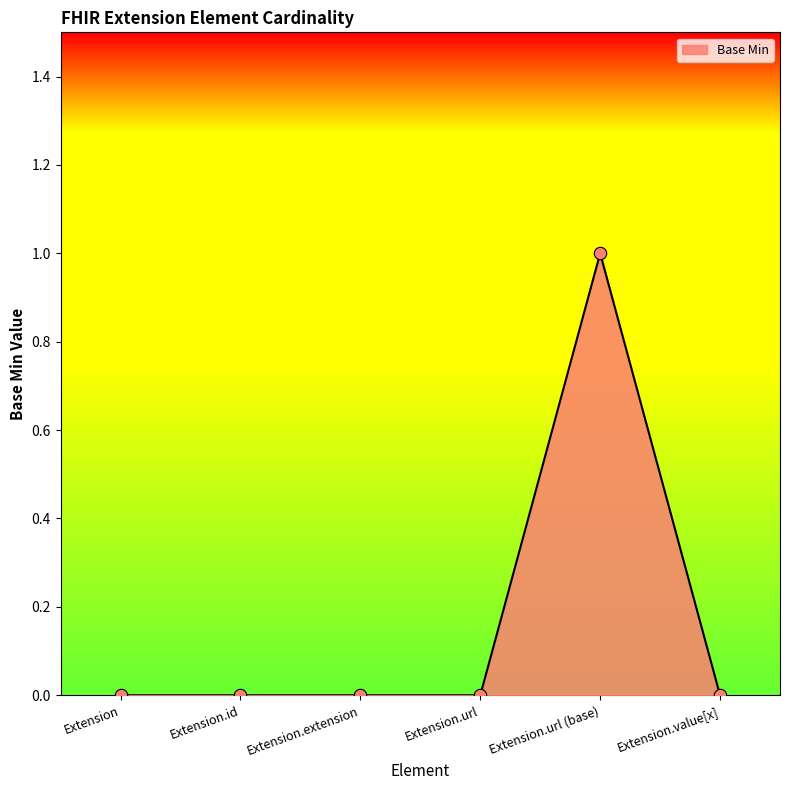

What position from the right is Extension?

6